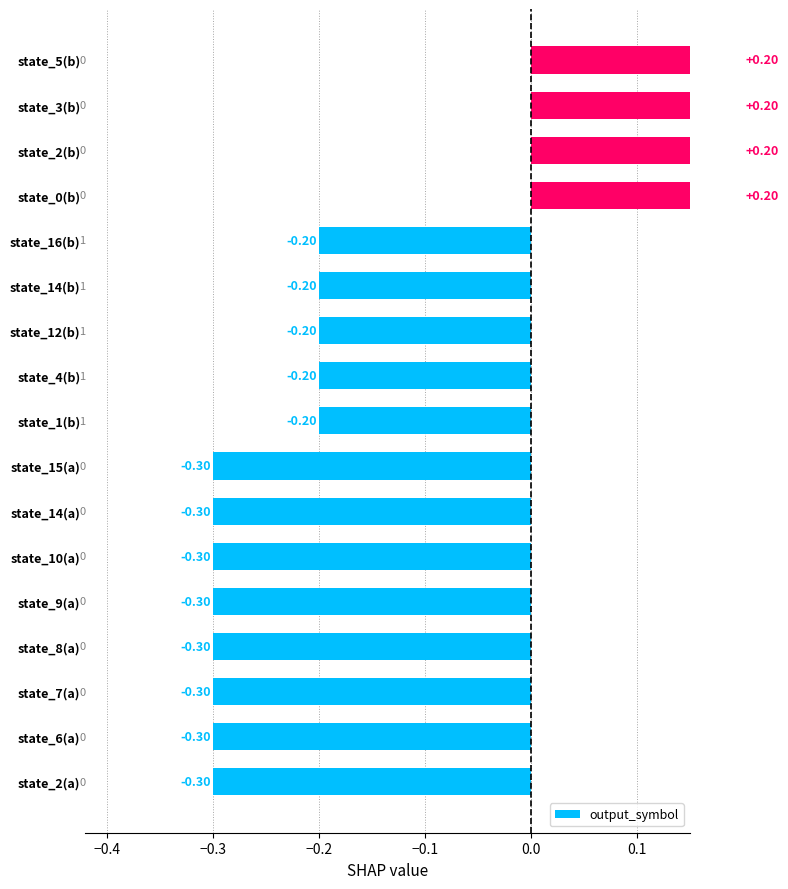

Reading left to right, what are all the values shown in this chart?

-0.3	-0.3	-0.3	-0.3	-0.3	-0.3	-0.3	-0.3	-0.2	-0.2	-0.2	-0.2	-0.2	0.2	0.2	0.2	0.2